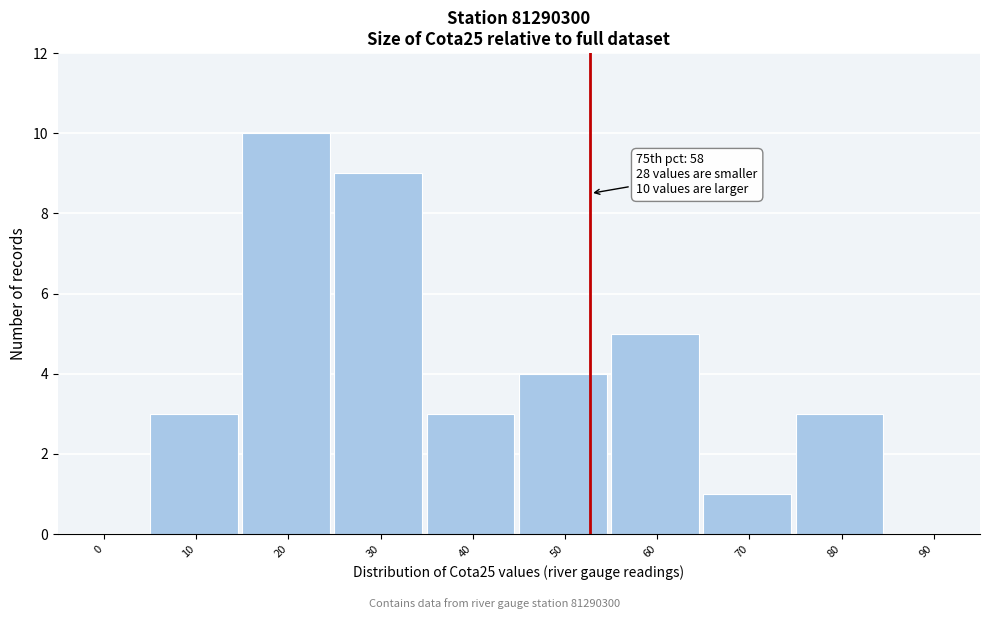

Reading left to right, extract all data points from this chart.

0=0	10=3	20=10	30=9	40=3	50=4	60=5	70=1	80=3	90=0